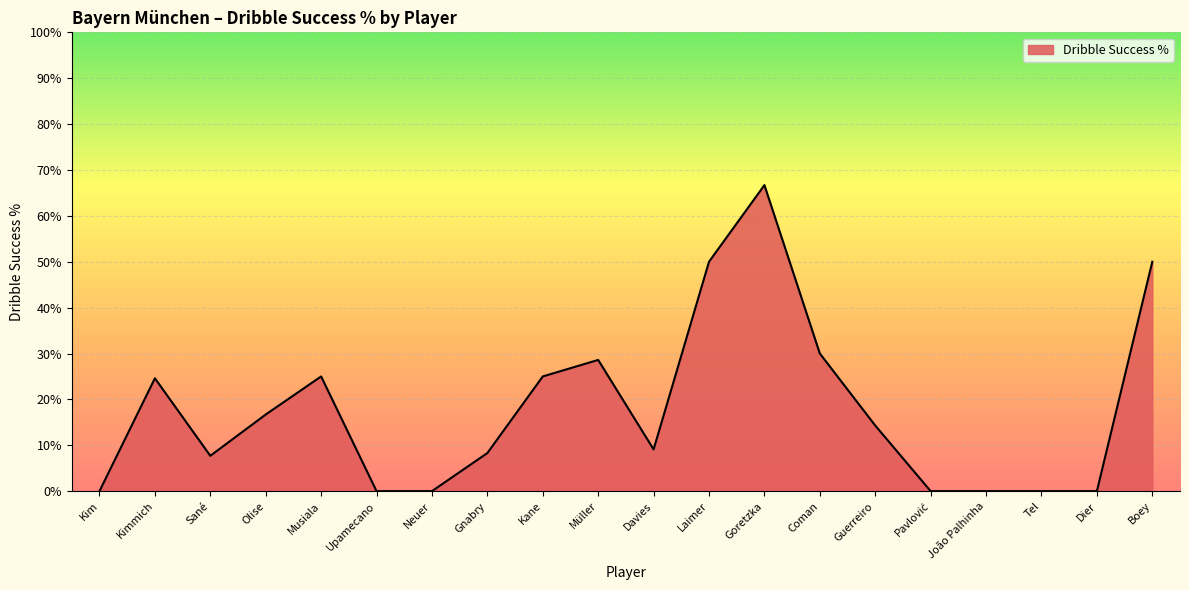

What is the ratio of the value at Musiala to the value at Guerreiro?

1.7